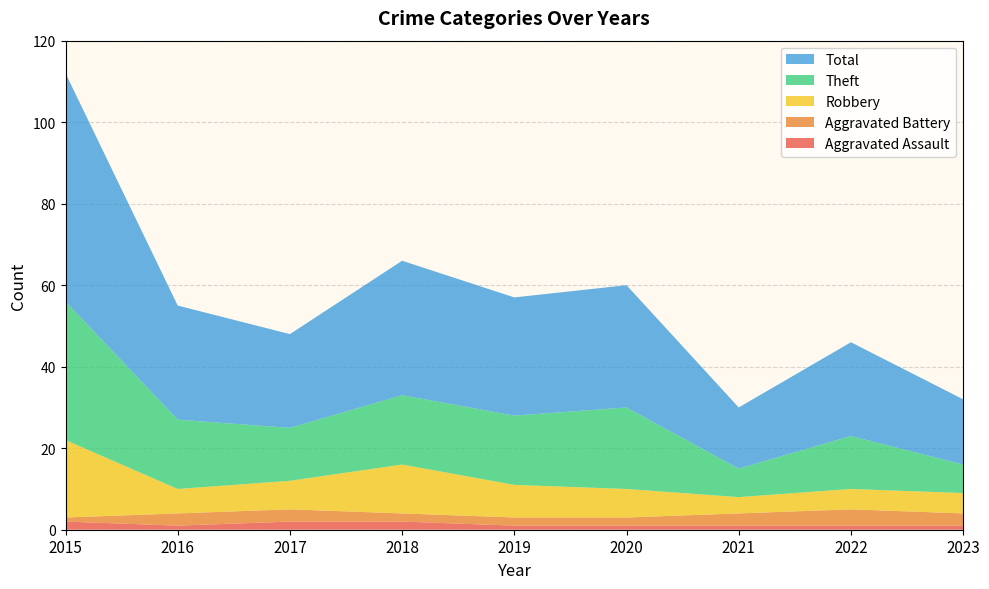

Reading right to left, extract all data points from this chart.

Aggravated Assault: 1	1	1	1	1	2	2	1	2
Aggravated Battery: 3	4	3	2	2	2	3	3	1
Robbery: 5	5	4	7	8	12	7	6	19
Theft: 7	13	7	20	17	17	13	17	34
Total: 16	23	15	30	29	33	23	28	56